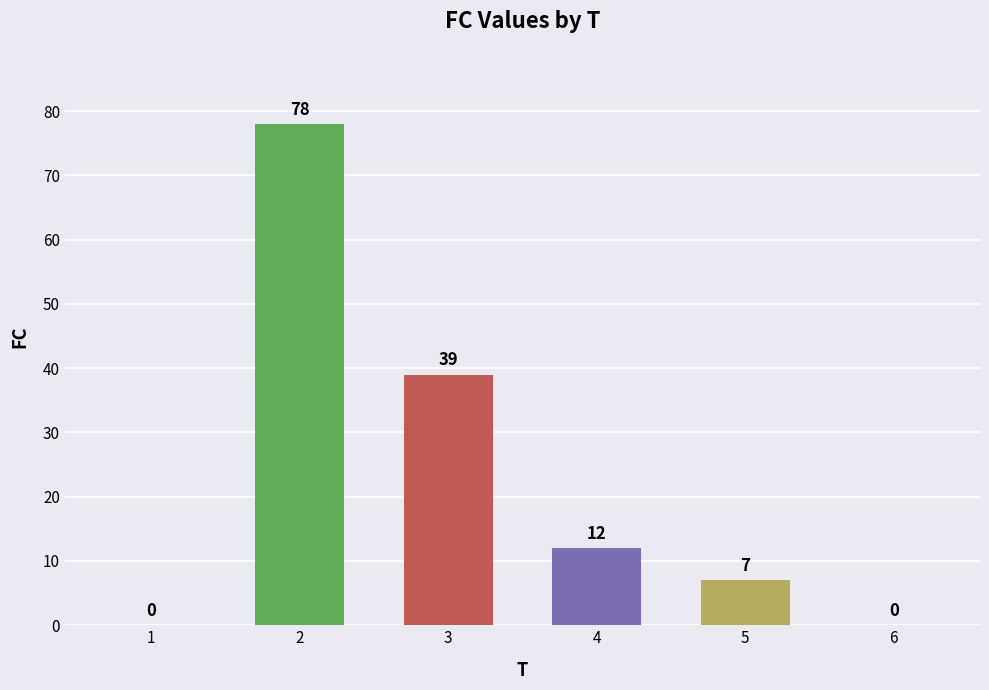

What is the maximum value shown in the chart?

78